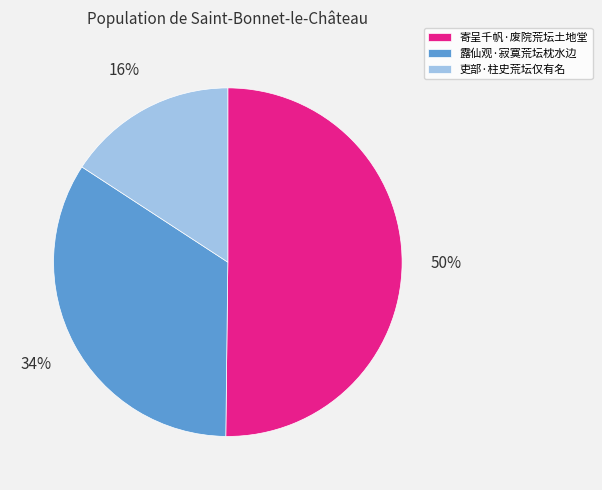

True or false: 吏部·柱史荒坛仅有名 accounts for 16% of the total.

True